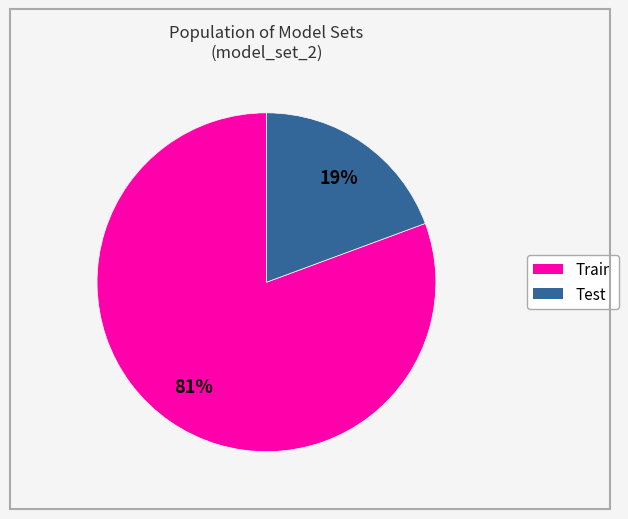

To the nearest percent, what is the average slice percentage?

50%